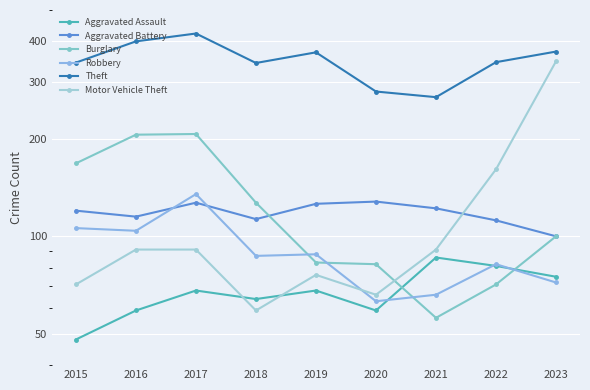

What is the value of the Aggravated Battery point at the 2nd from the left?

115